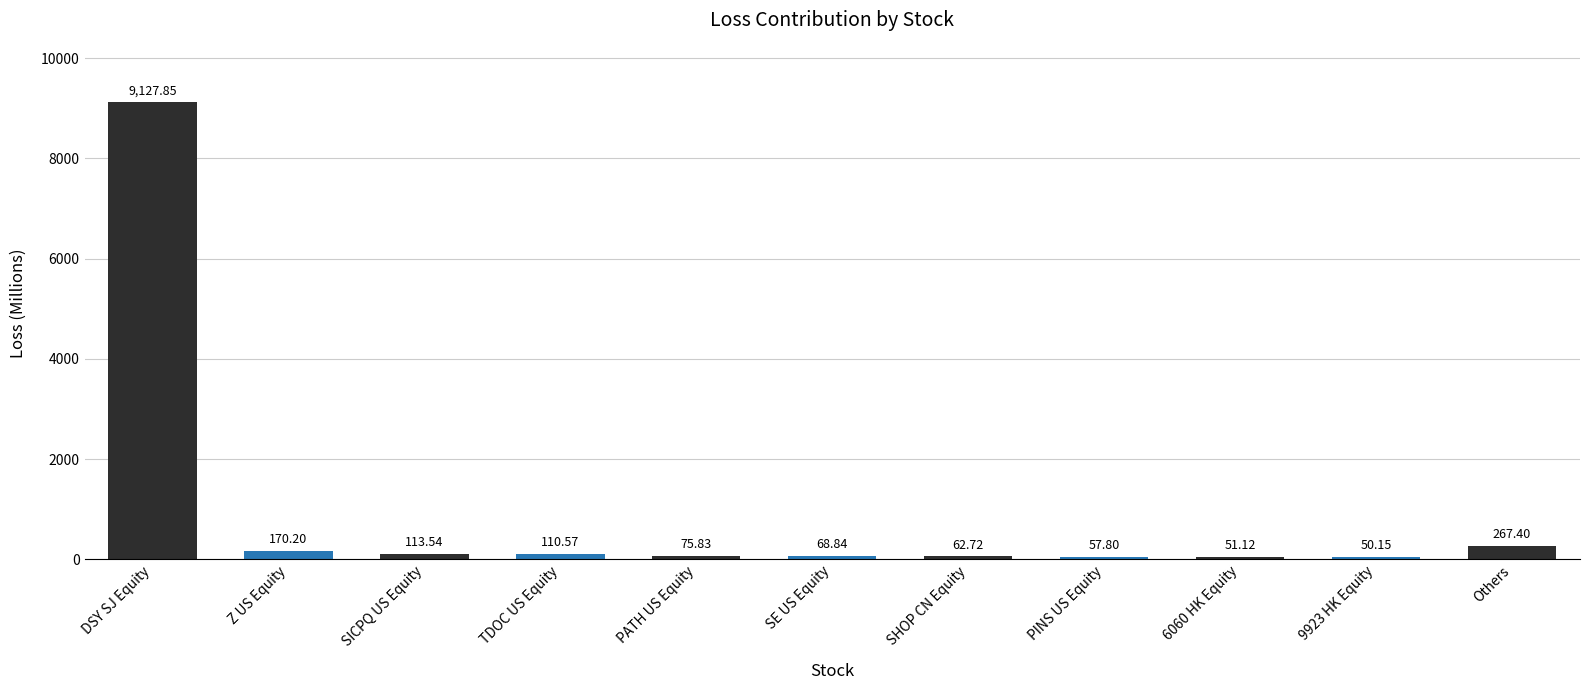

The value at TDOC US Equity is 110.6. True or false?

True